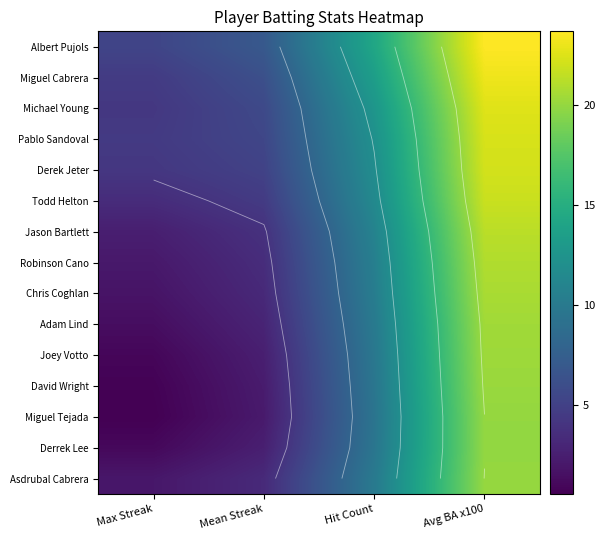

Which series has the largest total across all categories?

Albert Pujols